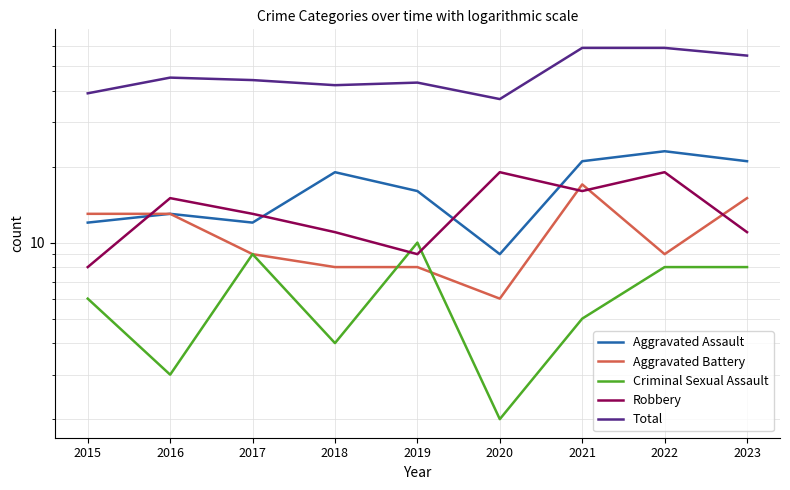

Between which two adjacent categories do Aggravated Battery and Robbery first intersect?

2015 and 2016